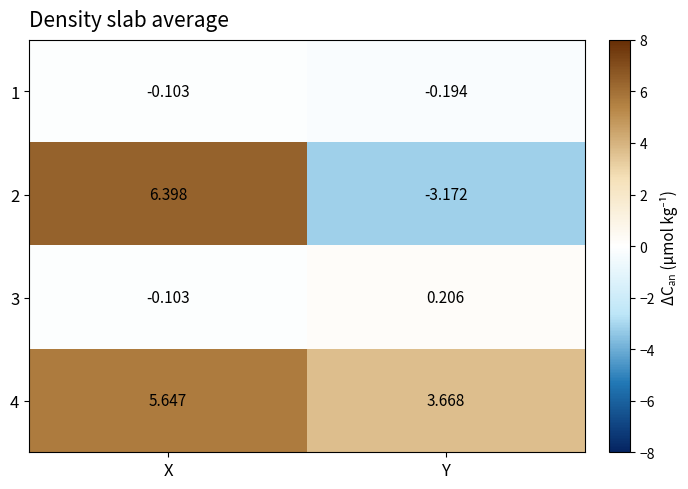

At how many categories does at least one series exceed 5?

1